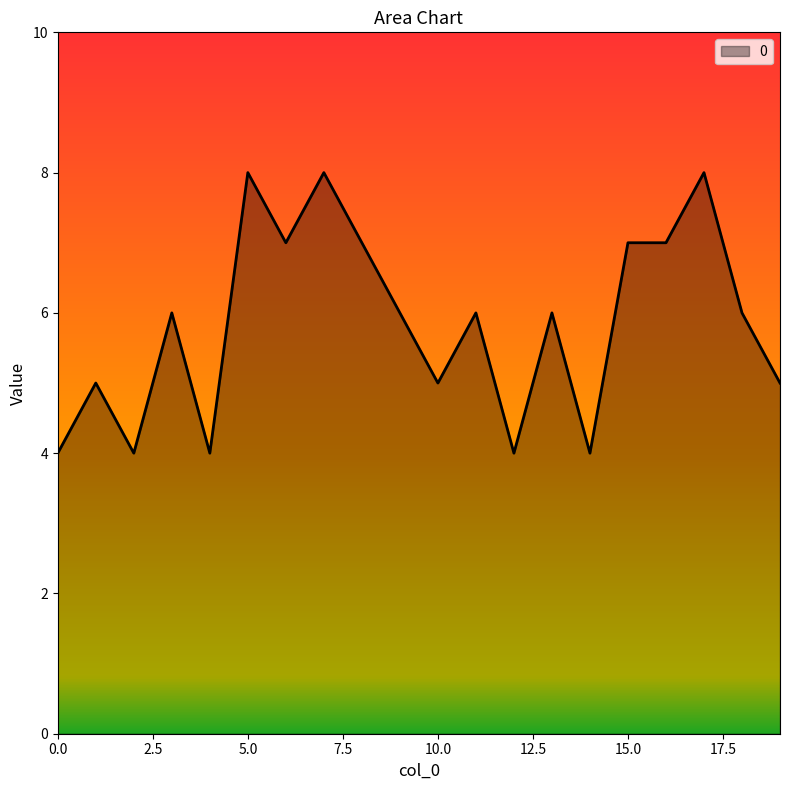

What is the smallest value displayed?

4